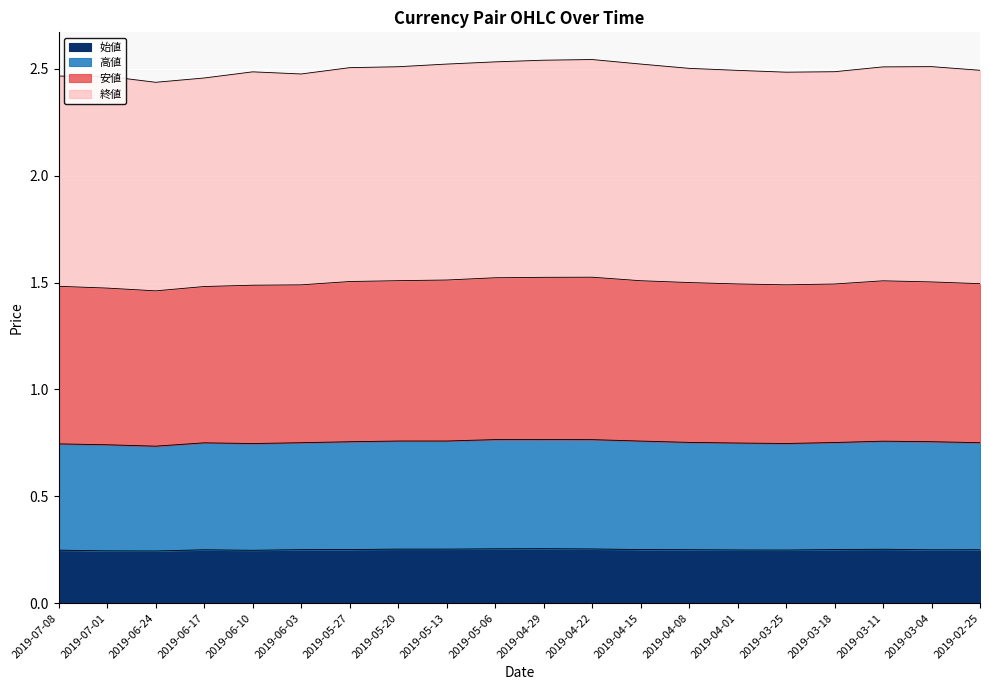

Is it true that 始値 equals 0.1 at 2019-06-17?

False